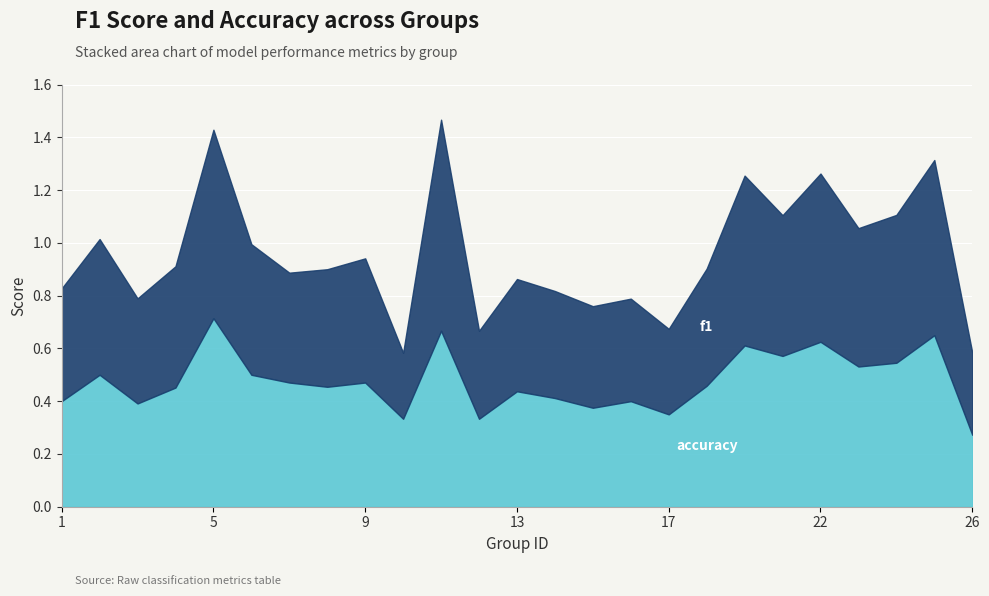

Reading left to right, transcribe all the data shown in this chart.

f1: 0.4	0.5	0.4	0.5	0.7	0.5	0.4	0.4	0.5	0.2	0.8	0.3	0.4	0.4	0.4	0.4	0.3	0.4	0.6	0.5	0.6	0.5	0.6	0.7	0.3
accuracy: 0.4	0.5	0.4	0.5	0.7	0.5	0.5	0.5	0.5	0.3	0.7	0.3	0.4	0.4	0.4	0.4	0.3	0.5	0.6	0.6	0.6	0.5	0.5	0.7	0.3